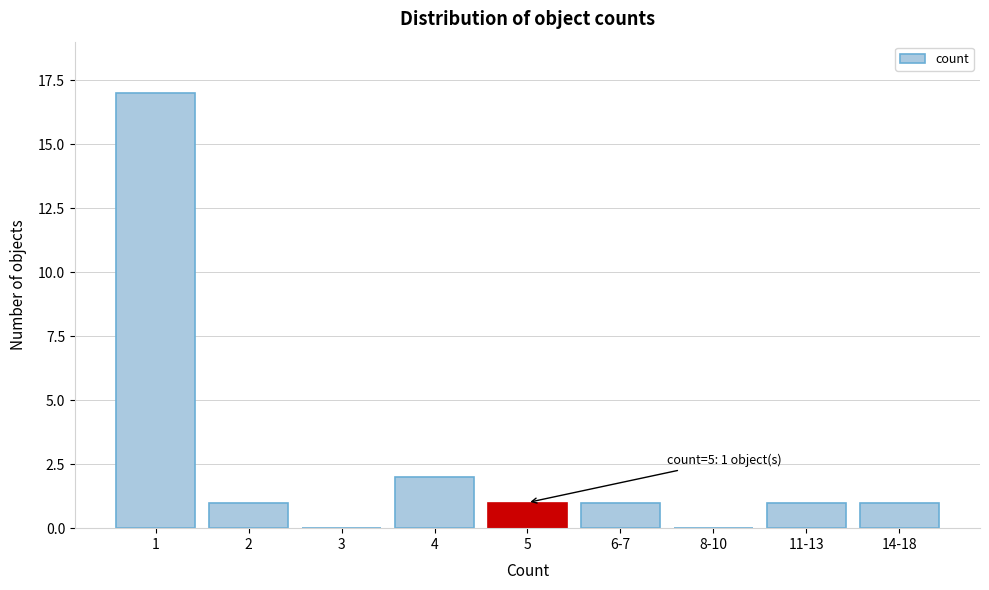

Reading right to left, list all the values displayed in this chart.

14-18=1	11-13=1	8-10=0	6-7=1	5=1	4=2	3=0	2=1	1=17